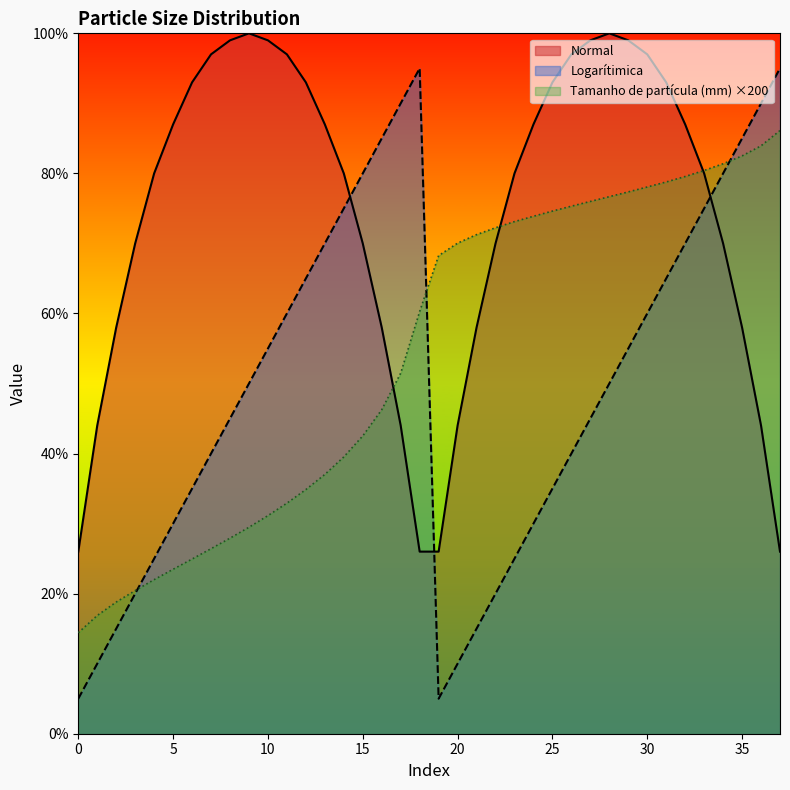

What is the total value across all series at 22?

162.2